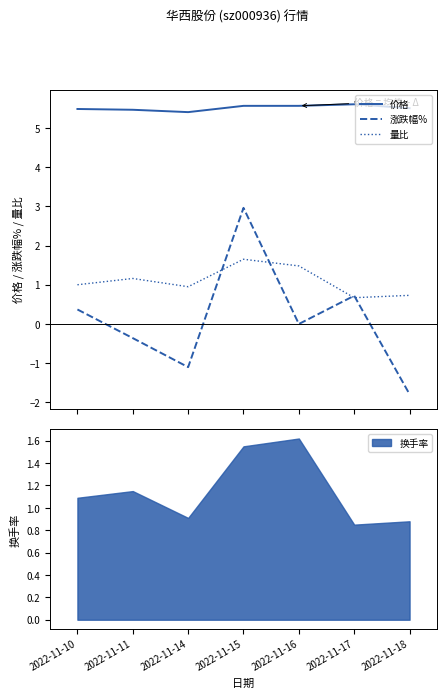

What is the sum of all 价格 values?

38.6